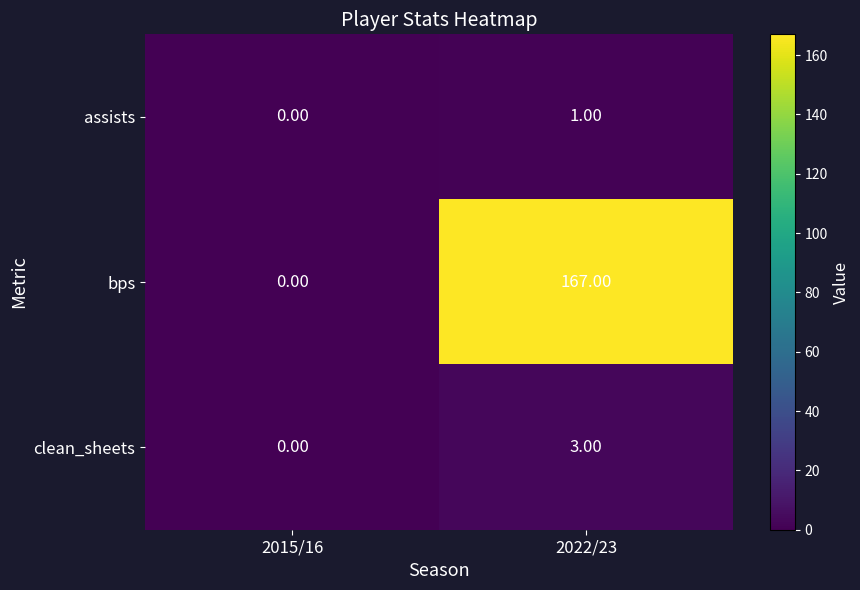

What is the average value of the bps series?

84